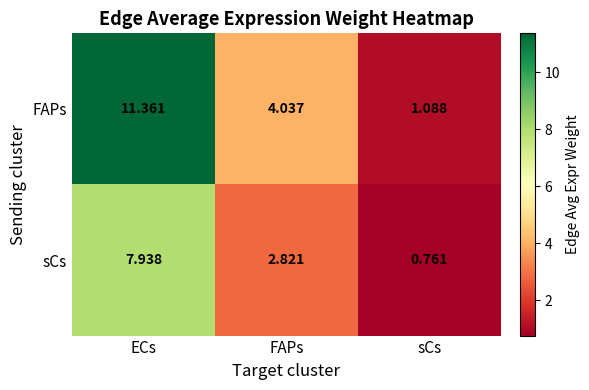

Rank the series at FAPs from highest to lowest value.

FAPs, sCs